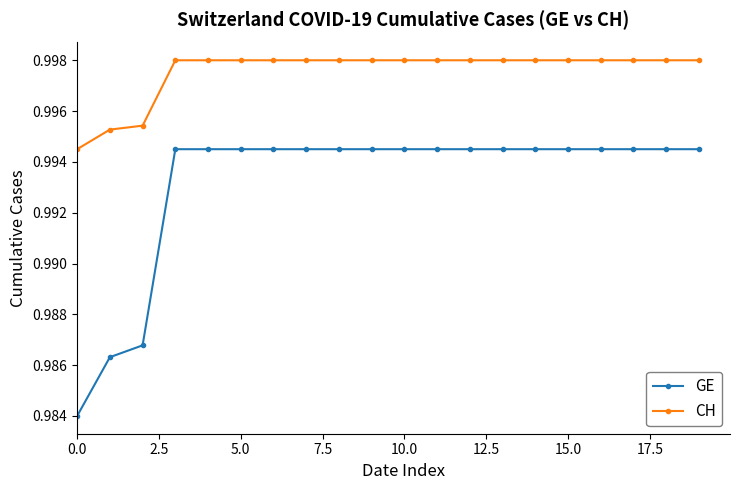

How many CH values are between 0 and 1?

20